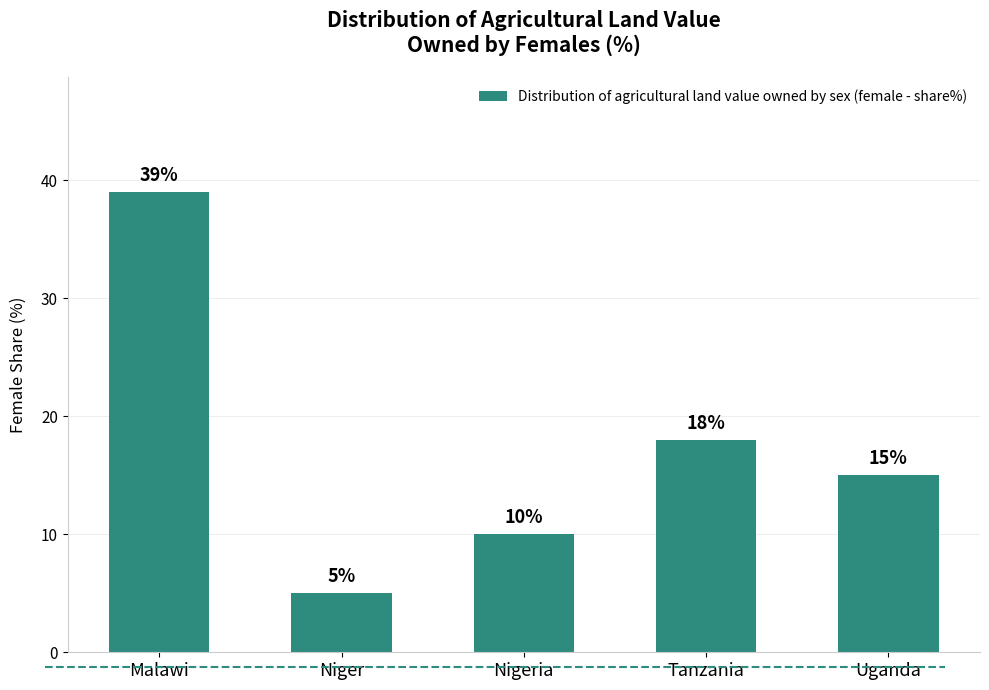

What is the sum of the values at Tanzania and Uganda?

33